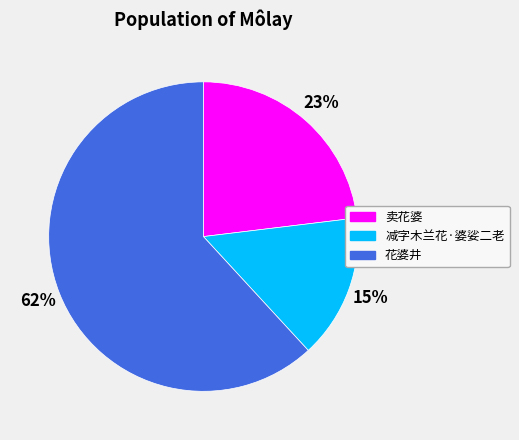

To the nearest percent, what is the difference between the 卖花婆 and 花婆井 slice percentages?

39%